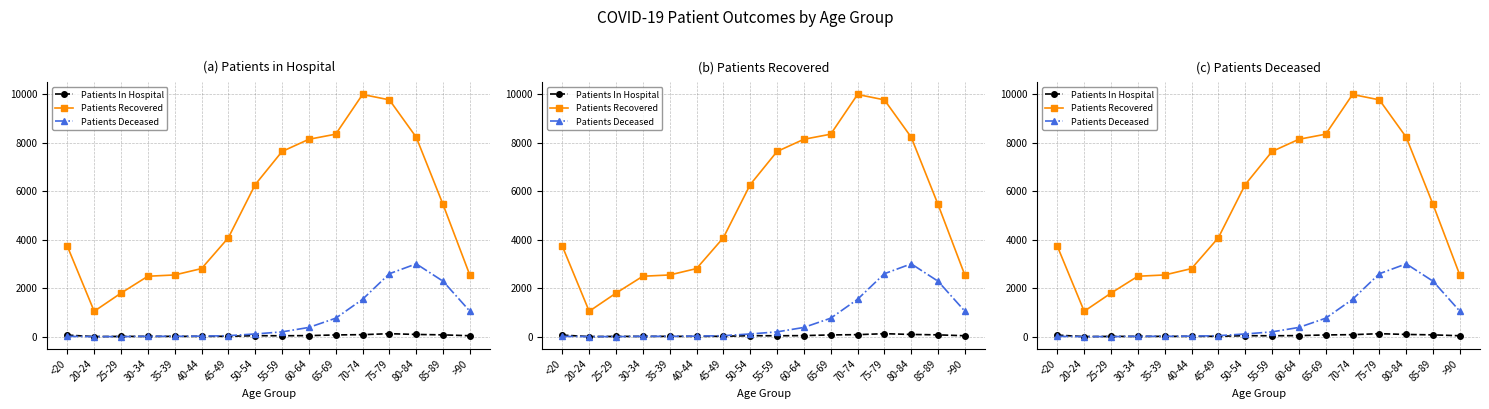

List the labels in order of Patients Deceased value, largest first.

80-84, 75-79, 85-89, 70-74, >90, 65-69, 60-64, 55-59, 50-54, 45-49, 40-44, 35-39, 30-34, <20, 20-24, 25-29